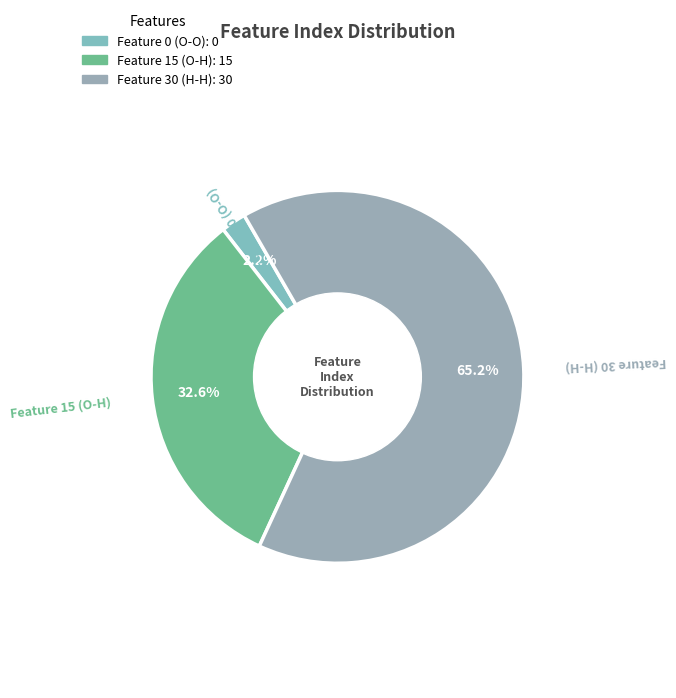

Which slice is the smallest?

Feature 0 (O-O)